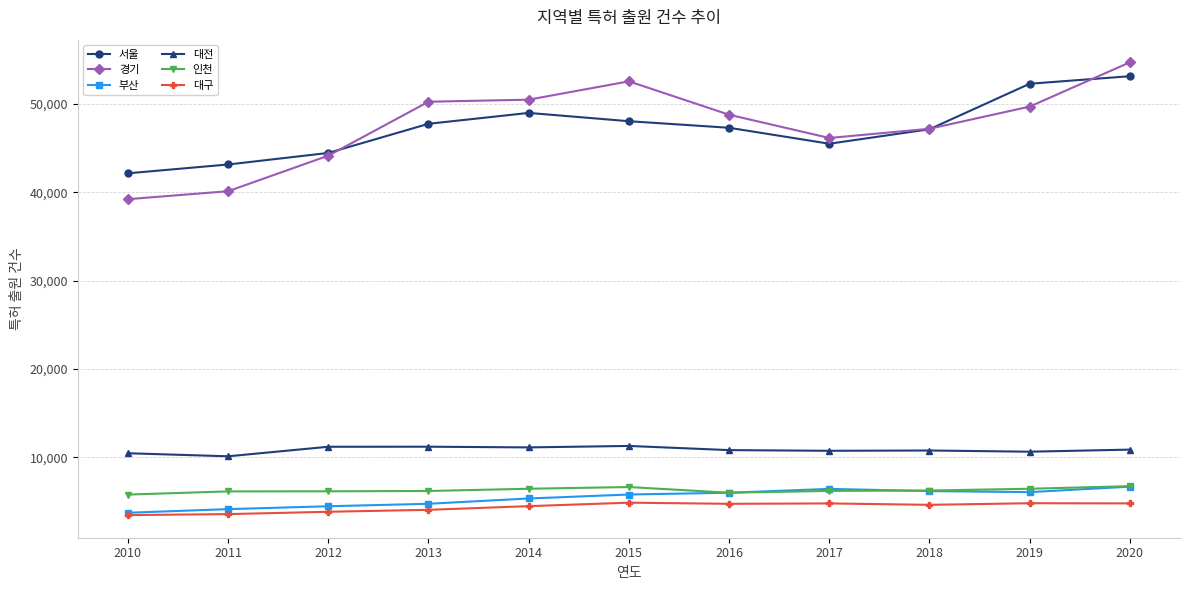

What is the value of the 인천 point at the 3rd from the left?

6150